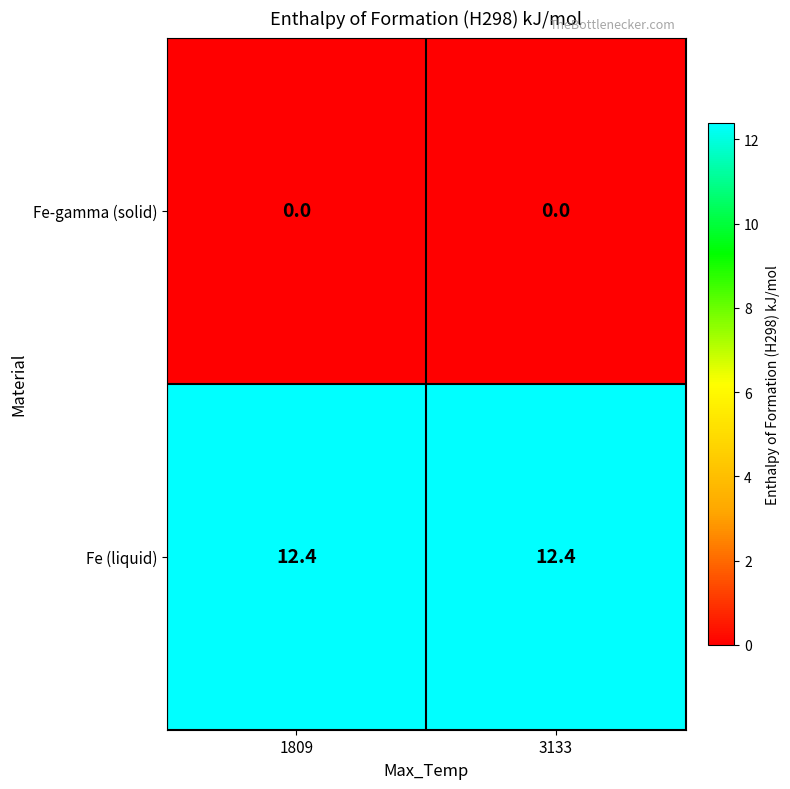

What is the maximum value shown in the chart?

12.4